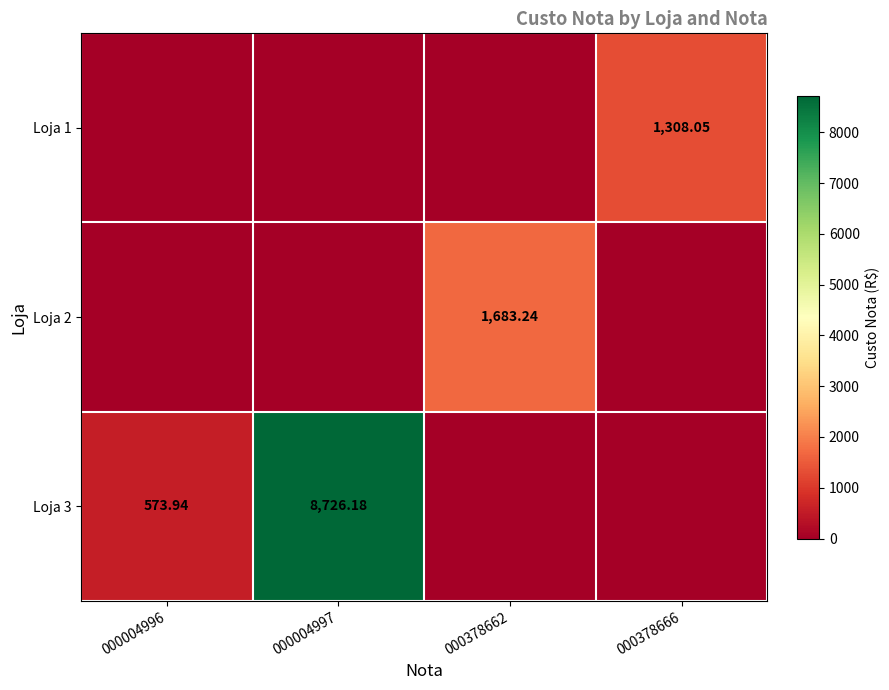

What is the maximum value for Loja 2?

1683.2